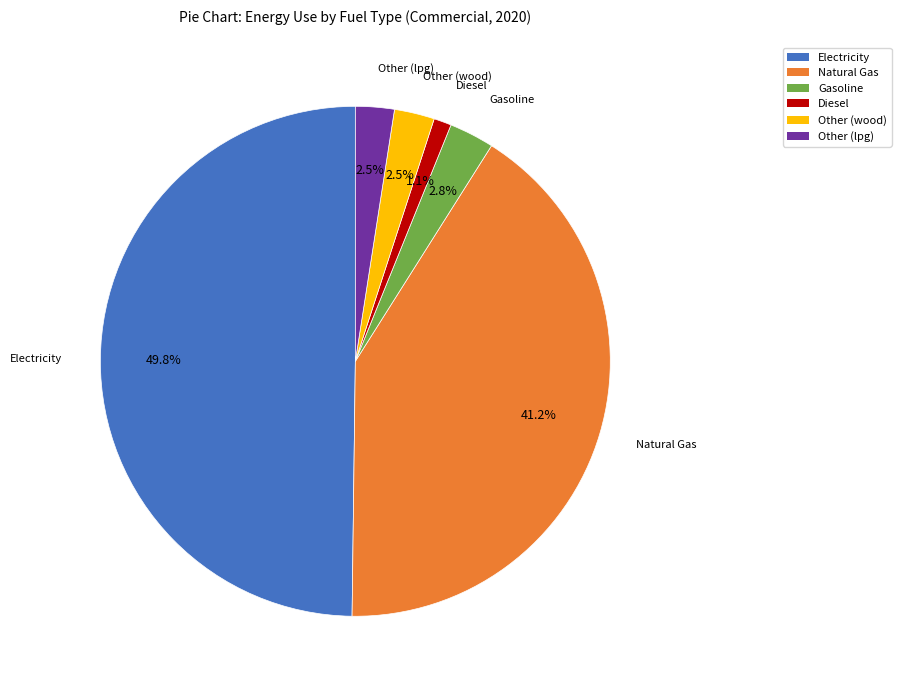

Do Natural Gas and Other (lpg) together represent more than half of the pie?

No